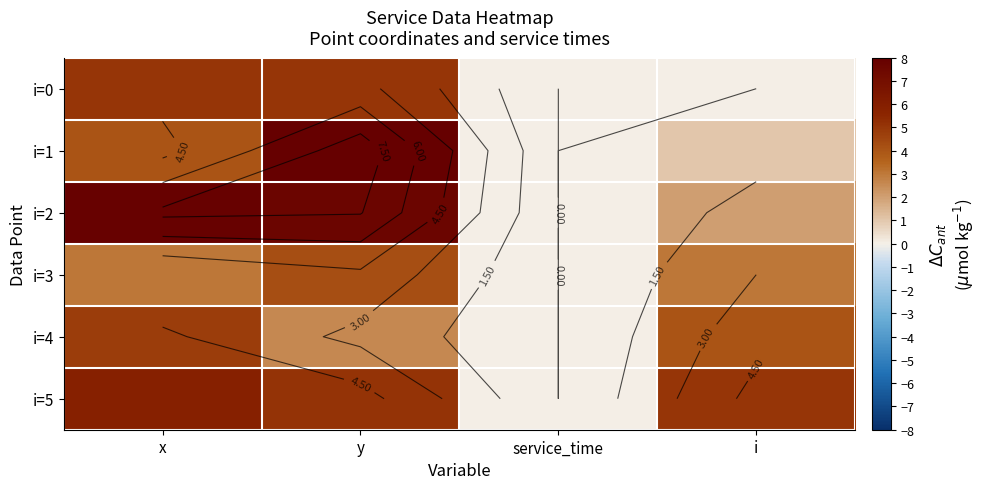

How many i=4 values are between 2 and 4?

2